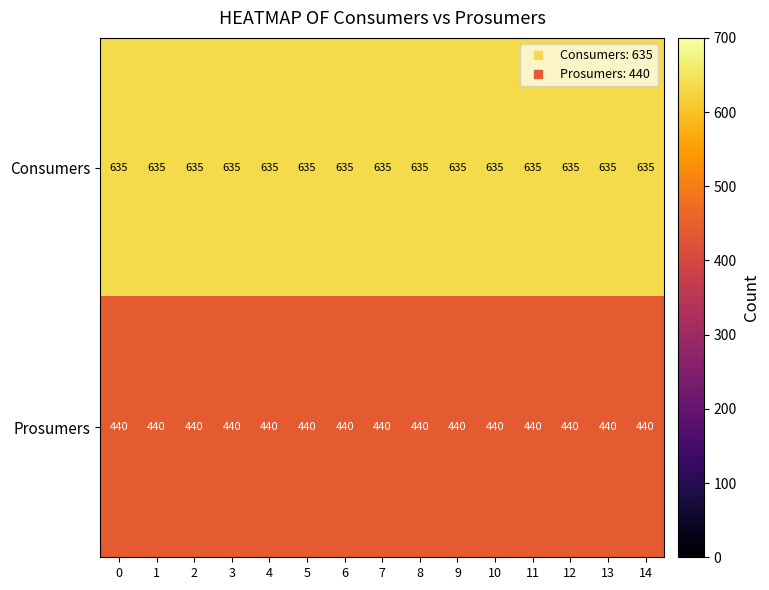

The Prosumers series shows 440 at 4. True or false?

True